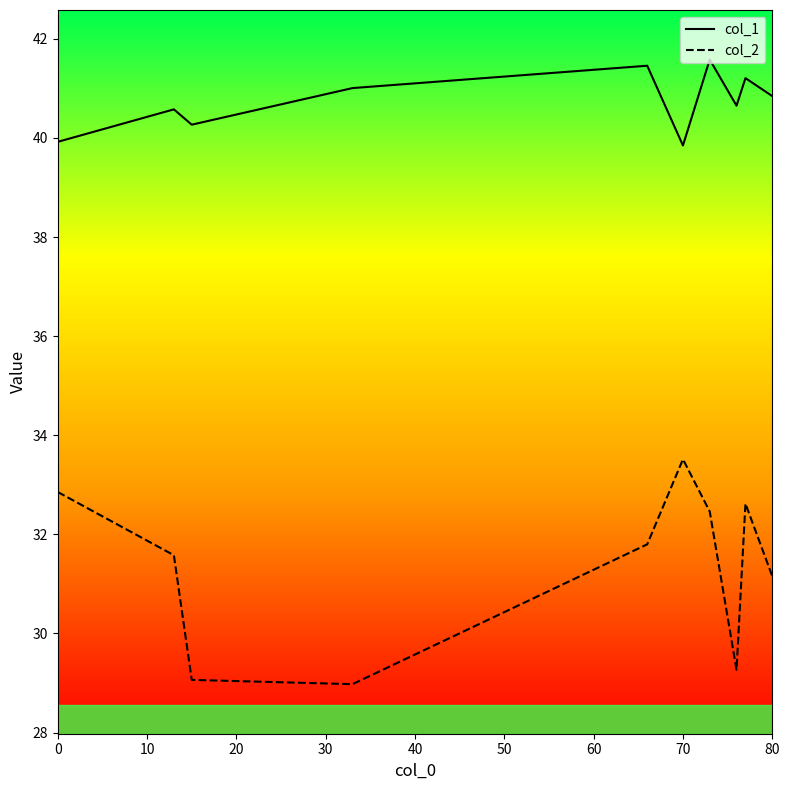

Rank the series by their average value, from lowest to highest.

col_2, col_1